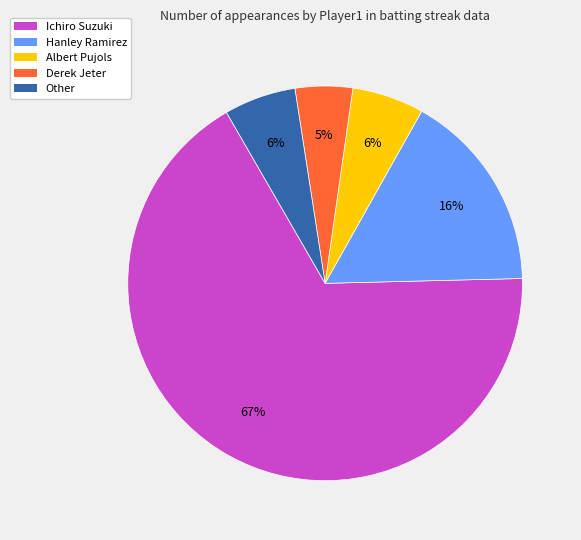

To the nearest percent, what is the difference between the largest and smallest slice percentages?

62%